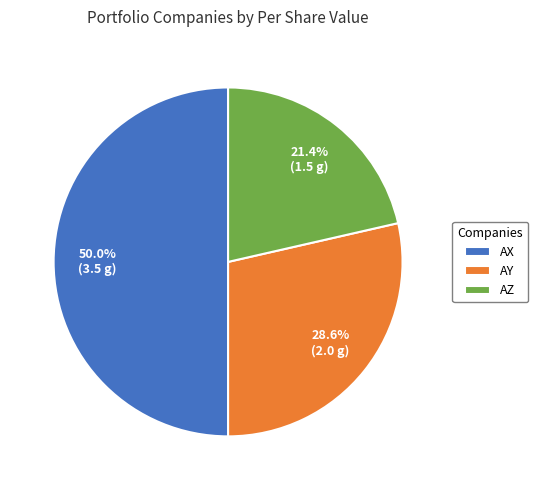

Which slice is the largest?

AX